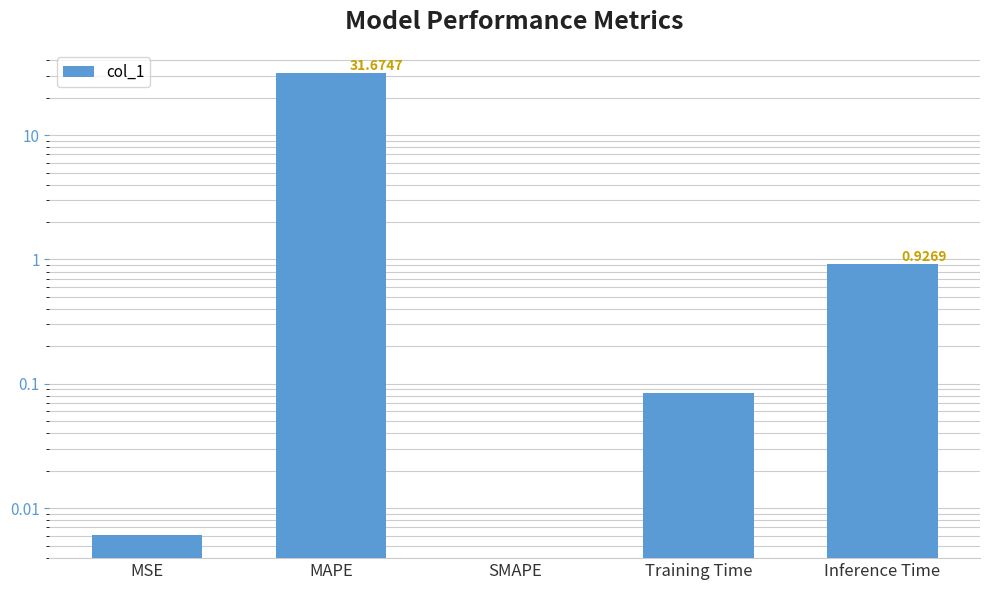

Reading right to left, extract all data points from this chart.

0.9	0.1	0.0	31.7	0.0